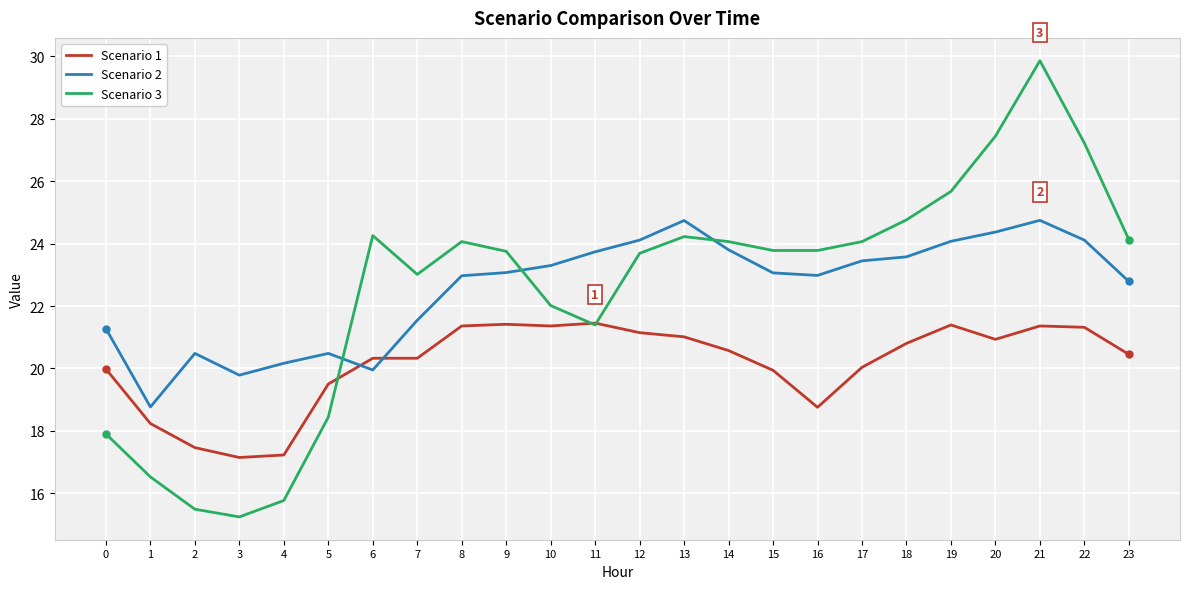

At 14, list the series in order from largest to smallest.

Scenario 3, Scenario 2, Scenario 1